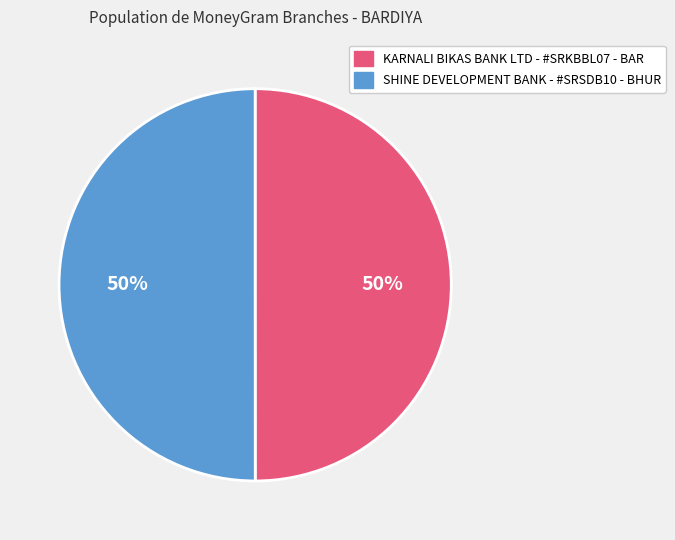

To the nearest percent, what is the combined percentage of KARNALI BIKAS BANK LTD - #SRKBBL07 - BAR and SHINE DEVELOPMENT BANK - #SRSDB10 - BHUR?

100%